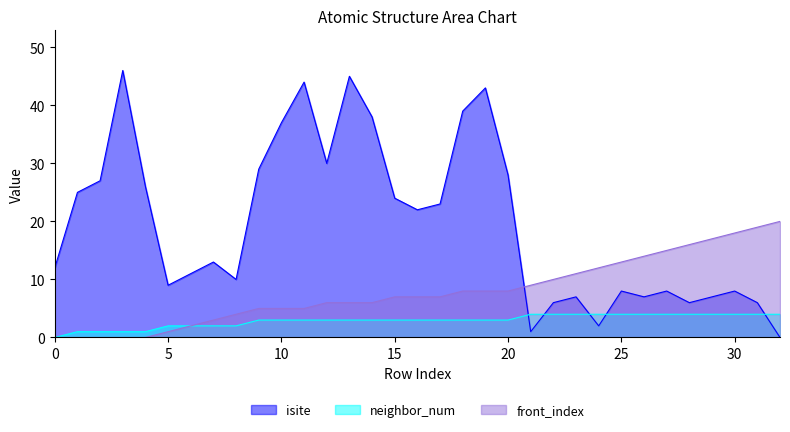

Reading right to left, what are all the values shown in this chart?

isite: 32=0	31=6	30=8	29=7	28=6	27=8	26=7	25=8	24=2	23=7	22=6	21=1	20=28	19=43	18=39	17=23	16=22	15=24	14=38	13=45	12=30	11=44	10=37	9=29	8=10	7=13	6=11	5=9	4=26	3=46	2=27	1=25	0=12
neighbor_num: 32=4	31=4	30=4	29=4	28=4	27=4	26=4	25=4	24=4	23=4	22=4	21=4	20=3	19=3	18=3	17=3	16=3	15=3	14=3	13=3	12=3	11=3	10=3	9=3	8=2	7=2	6=2	5=2	4=1	3=1	2=1	1=1	0=0
front_index: 32=20	31=19	30=18	29=17	28=16	27=15	26=14	25=13	24=12	23=11	22=10	21=9	20=8	19=8	18=8	17=7	16=7	15=7	14=6	13=6	12=6	11=5	10=5	9=5	8=4	7=3	6=2	5=1	4=0	3=0	2=0	1=0	0=0